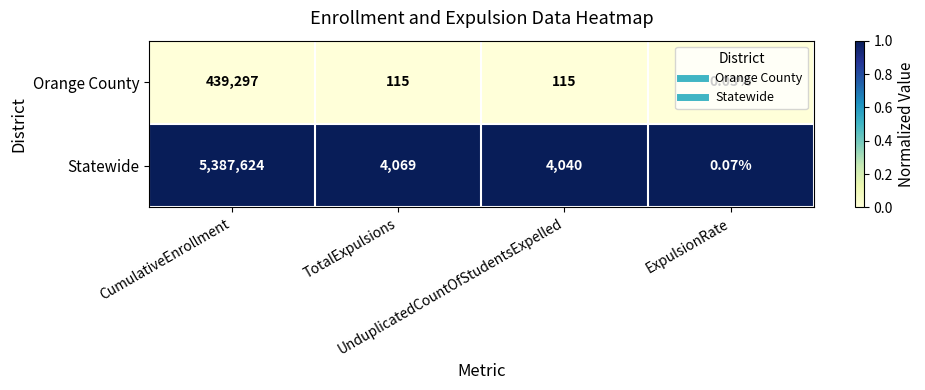

Rank the series by their average value, from lowest to highest.

Orange County, Statewide